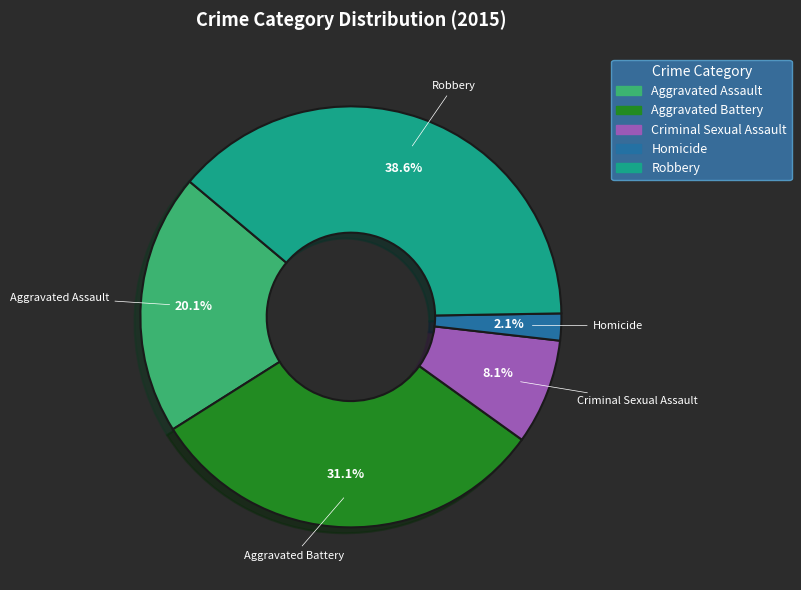

Does Criminal Sexual Assault represent more than half of the total?

No